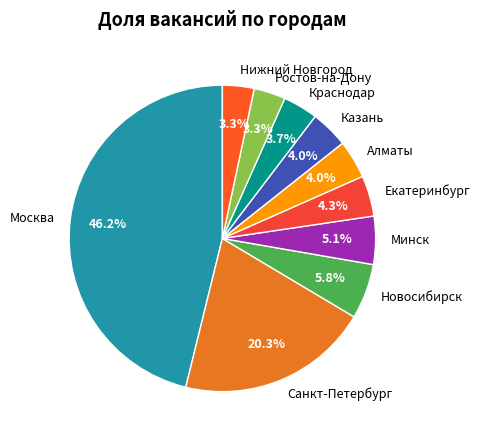

How many segments does this pie chart have?

10